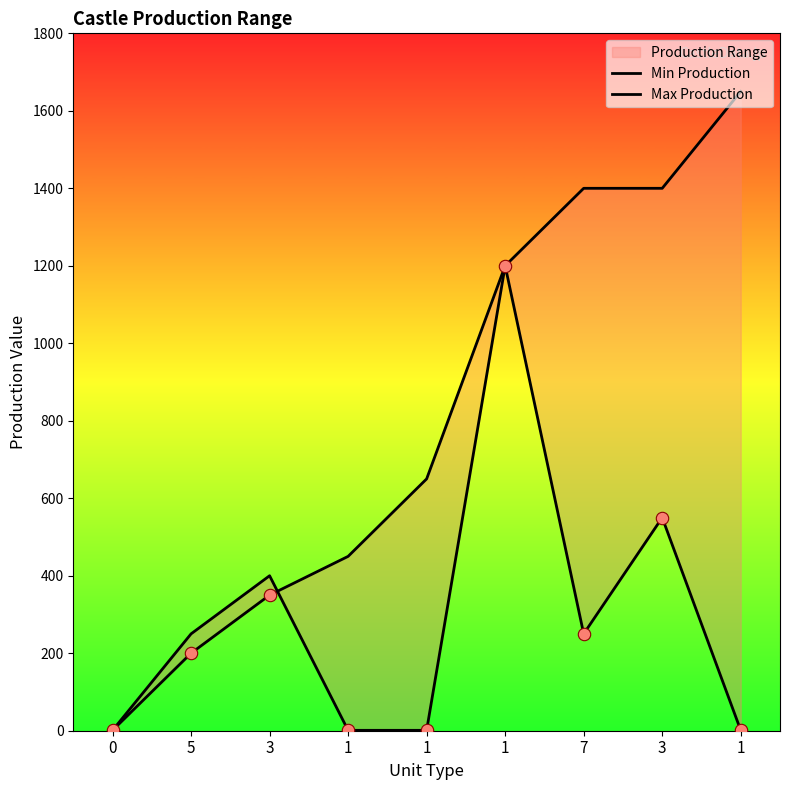

At how many categories does at least one series exceed 1006?

4